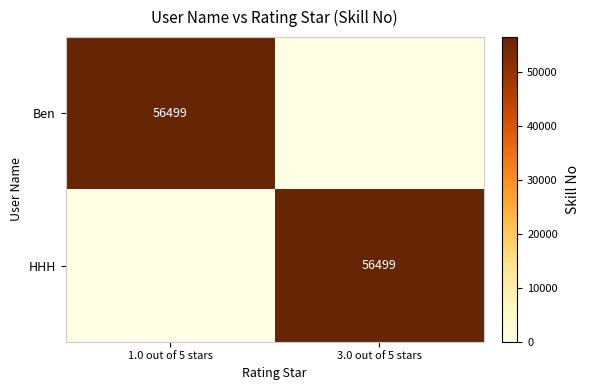

What is the total value across all series at 3.0 out of 5 stars?

56499